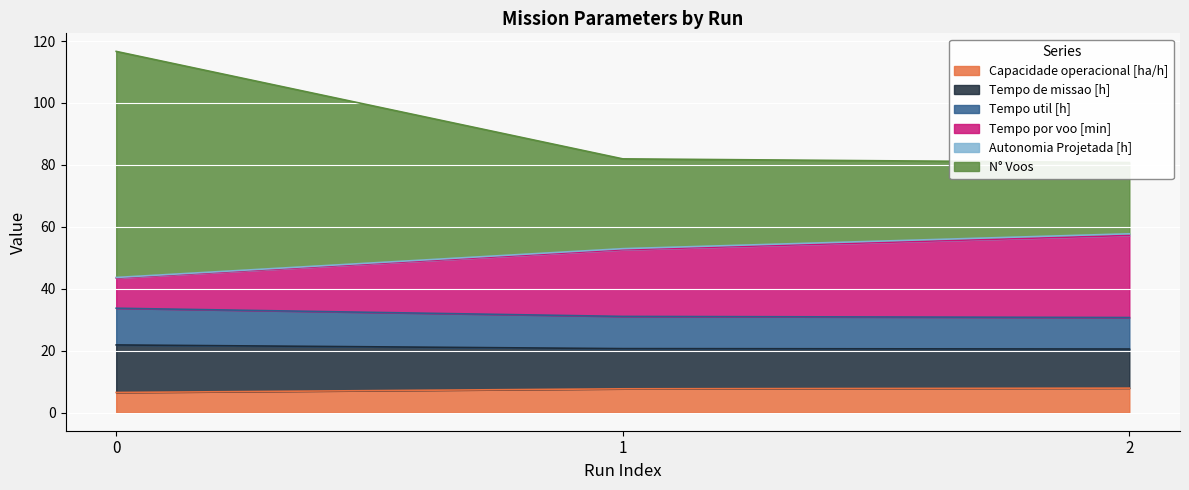

At which label does Tempo por voo [min] reach its peak?

2